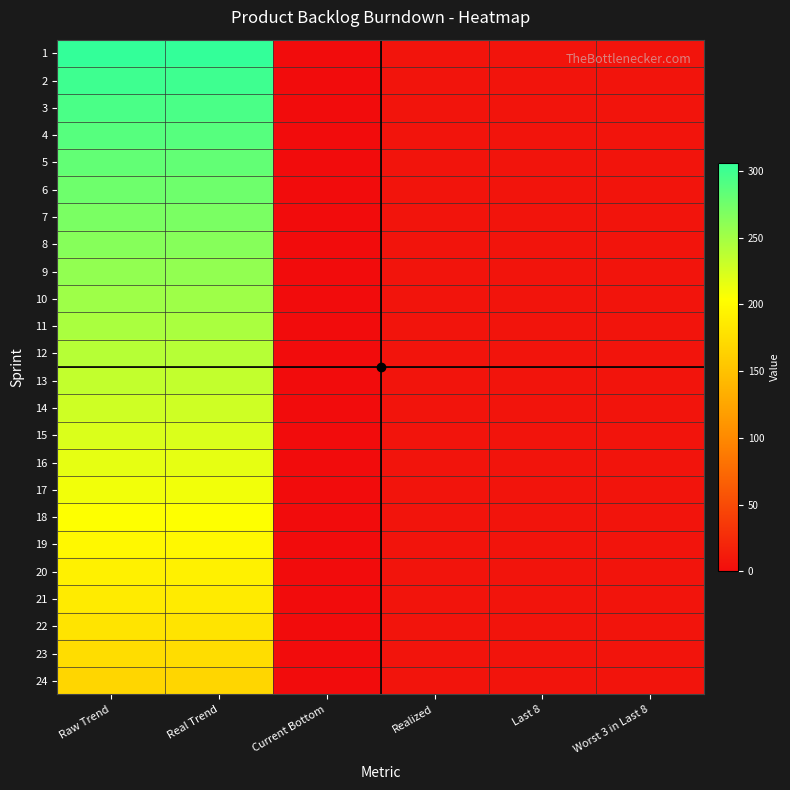

At how many categories does at least one series exceed 169?

2